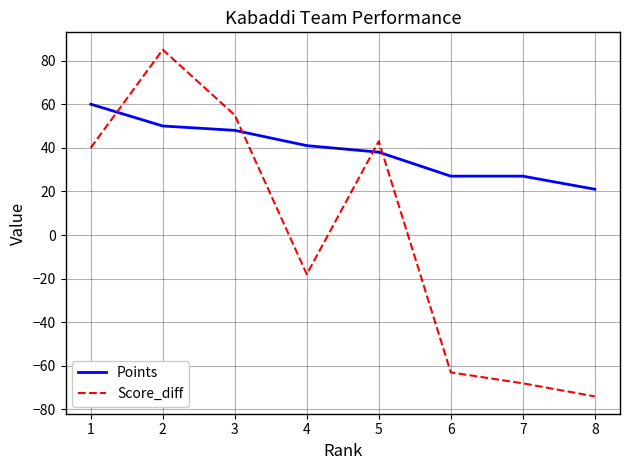

Is this an area chart (filled region under the line)?

No